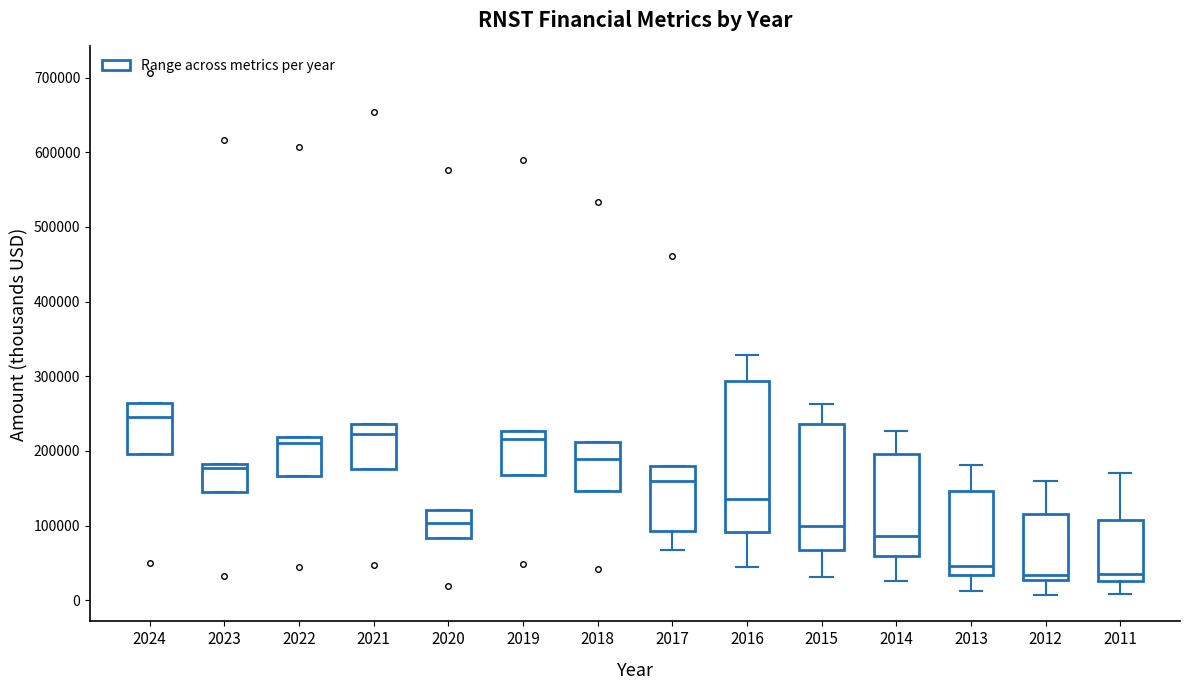

Which box has the highest median line?

2024